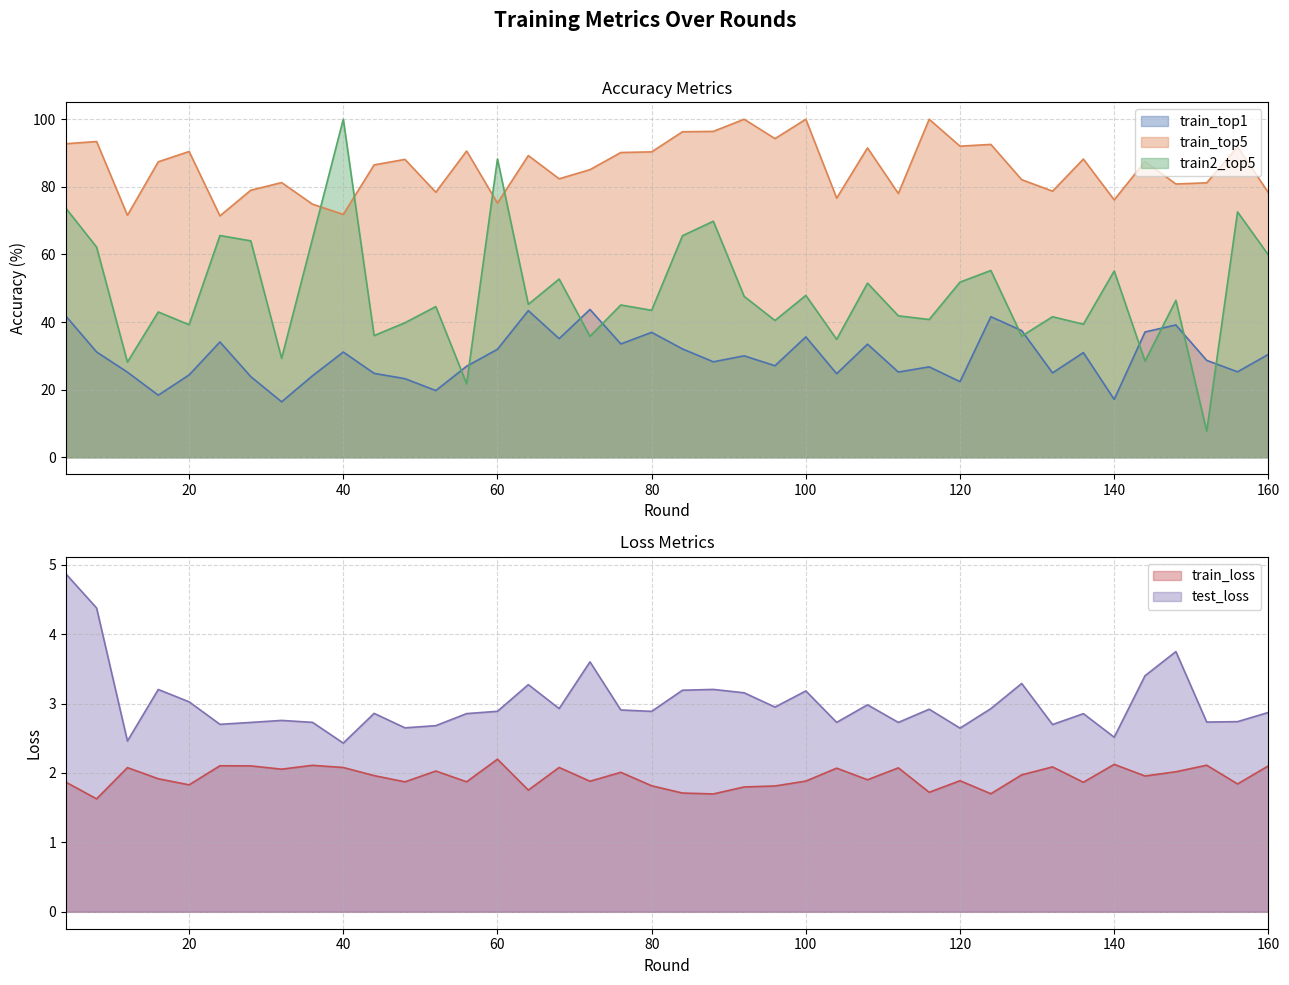

True or false: train_loss and train_top5 intersect in this chart.

False